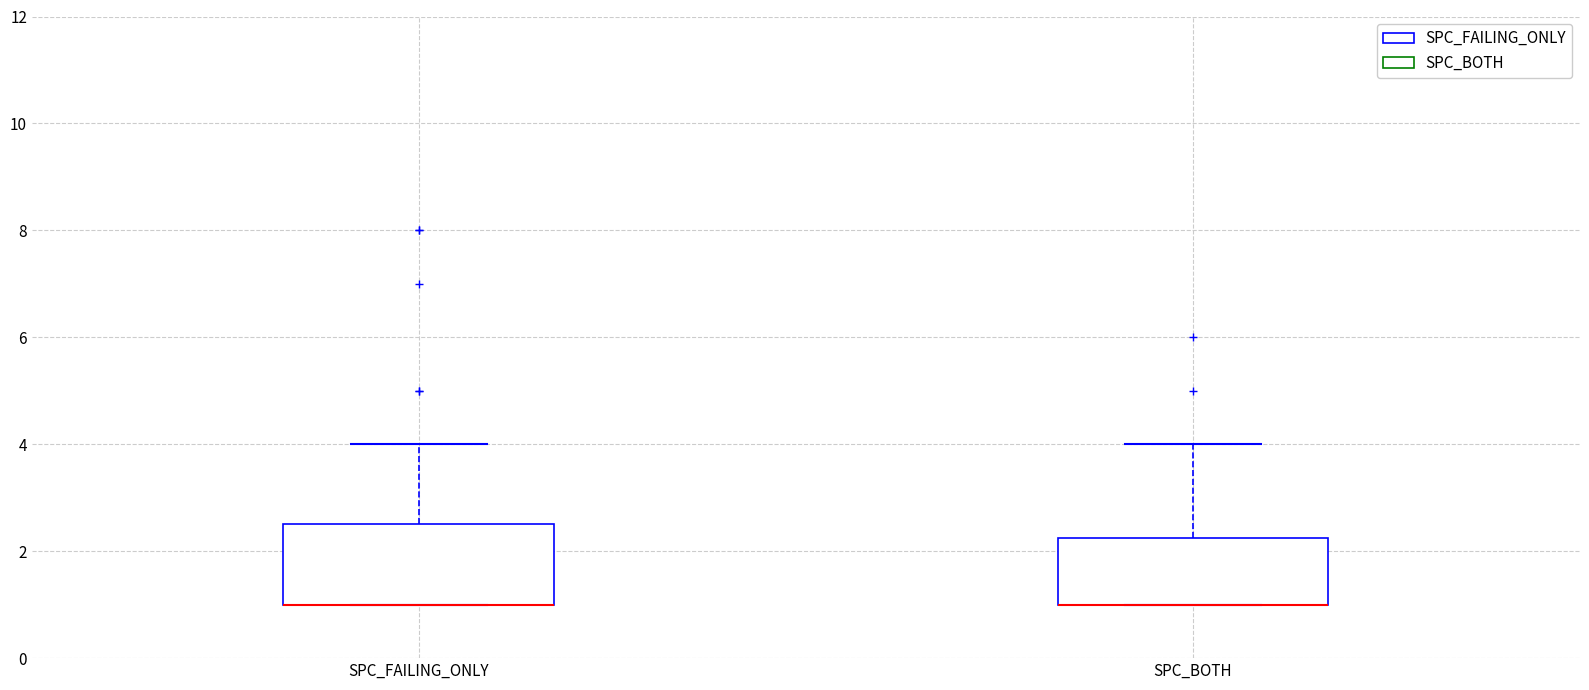

Reading left to right, read every box against the y-axis: the position of its median line, the range the box covers, and the ends of its whiskers. The values are not printed on the chart, so give them approximately, as read against the axis.

SPC_FAILING_ONLY: median 1.0 (drawn on the box's lower edge), box 1.0 to 2.6, whiskers 1.0 to 4.0
SPC_BOTH: median 1.0 (drawn on the box's lower edge), box 1.0 to 2.2, whiskers 1.0 to 4.0